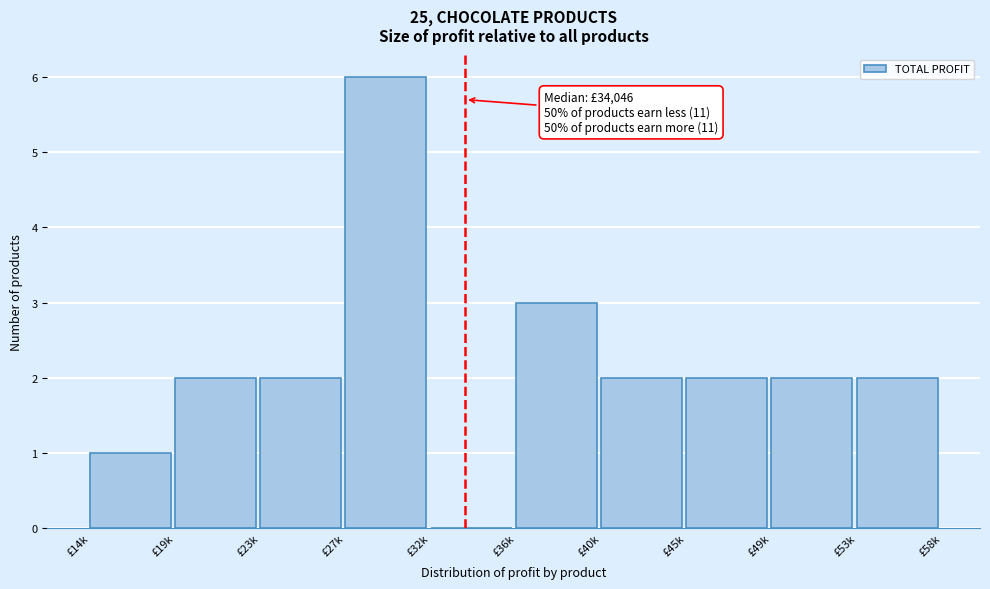

Reading left to right, extract all data points from this chart.

£14k=1	£19k=2	£23k=2	£27k=6	£32k=0	£36k=3	£40k=2	£45k=2	£49k=2	£53k=2